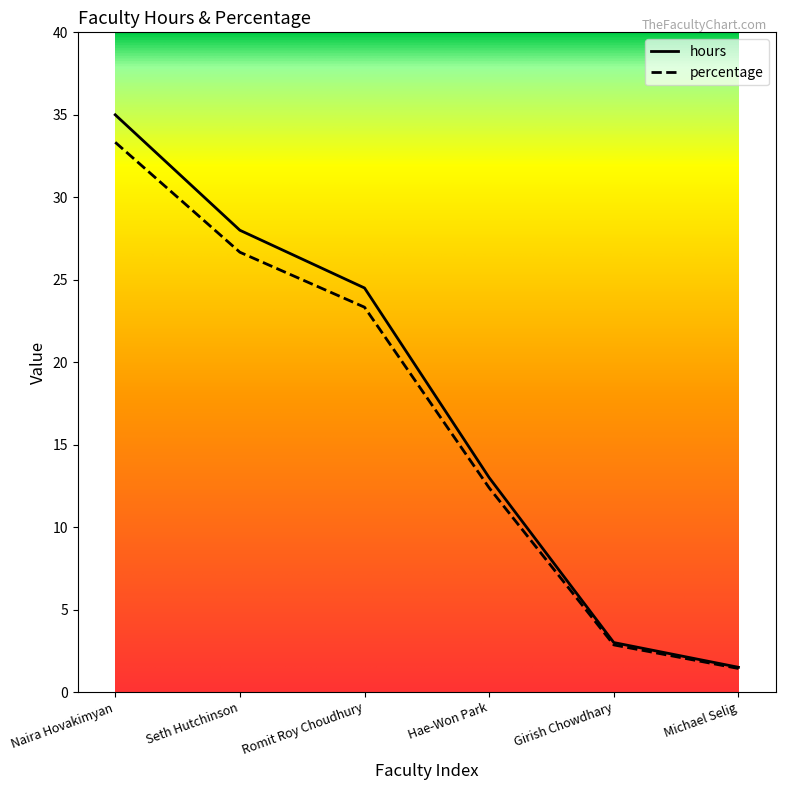

Count the number of categories in the chart.

6